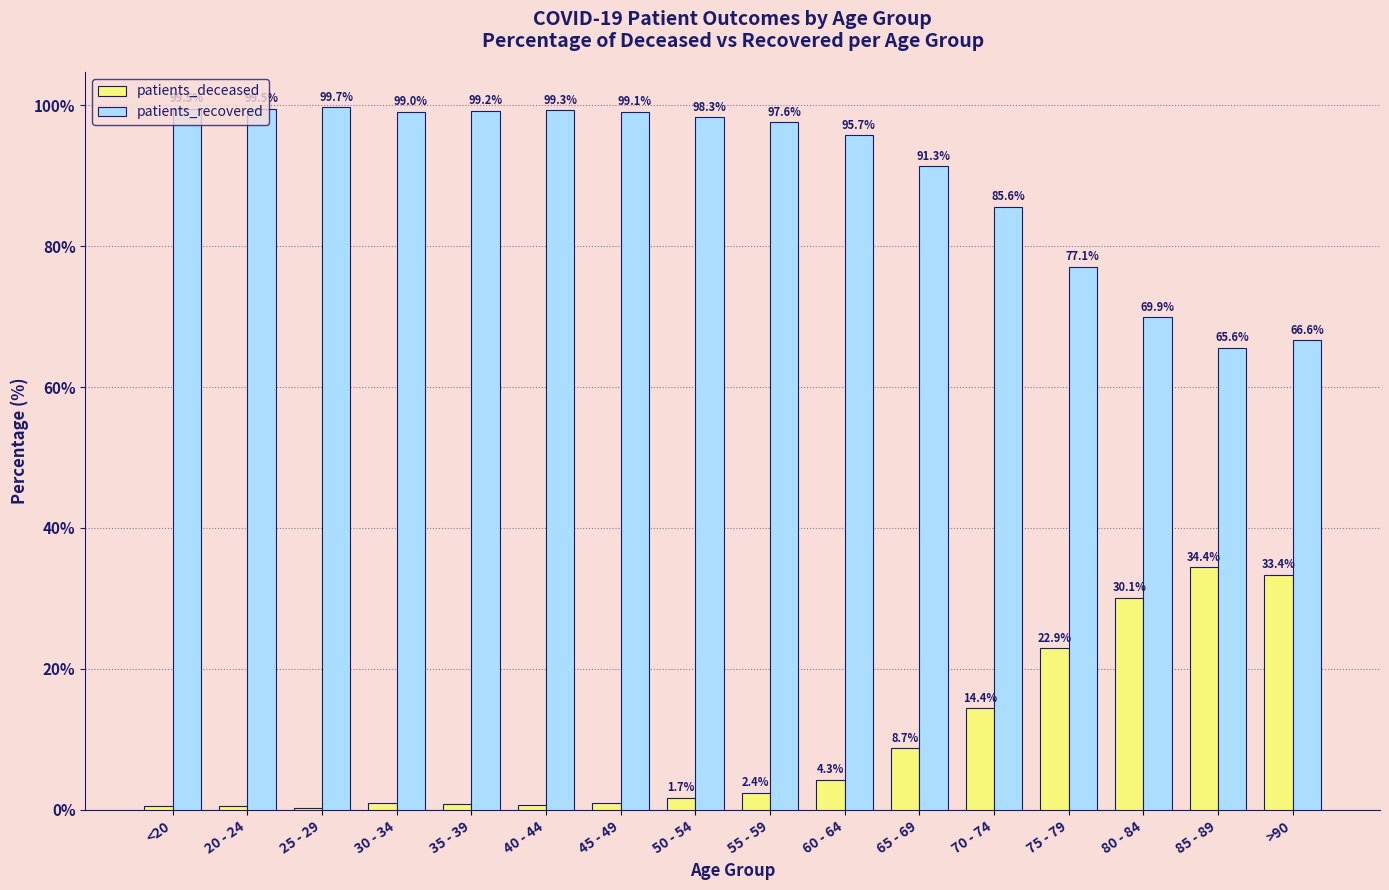

The patients_deceased series shows 22.9 at 75 - 79. True or false?

True